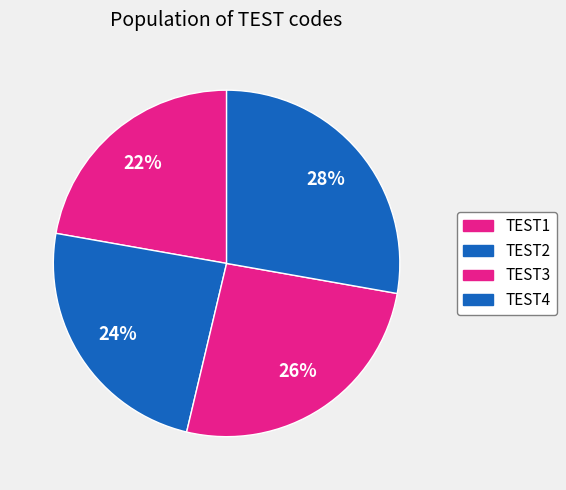

Is there a majority slice in this chart?

No